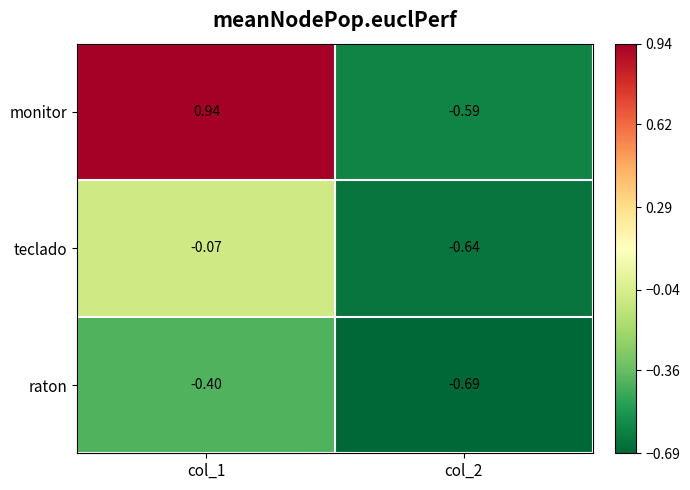

Which series has the widest spread of values?

monitor